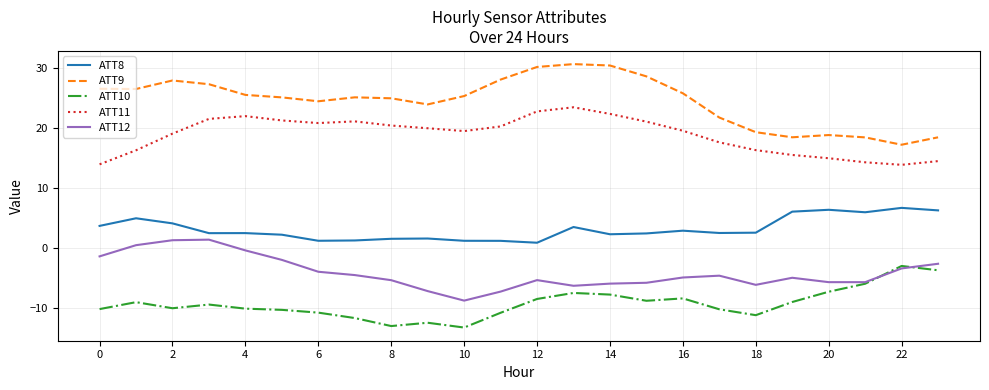

Which series has the largest total across all categories?

ATT9